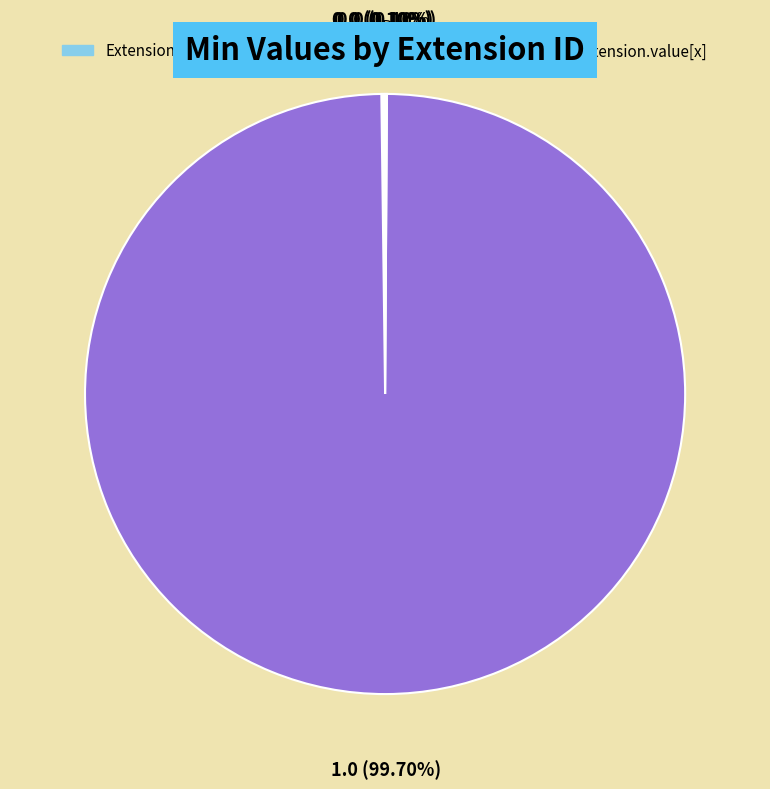

To the nearest percent, what is the average slice percentage?

25%